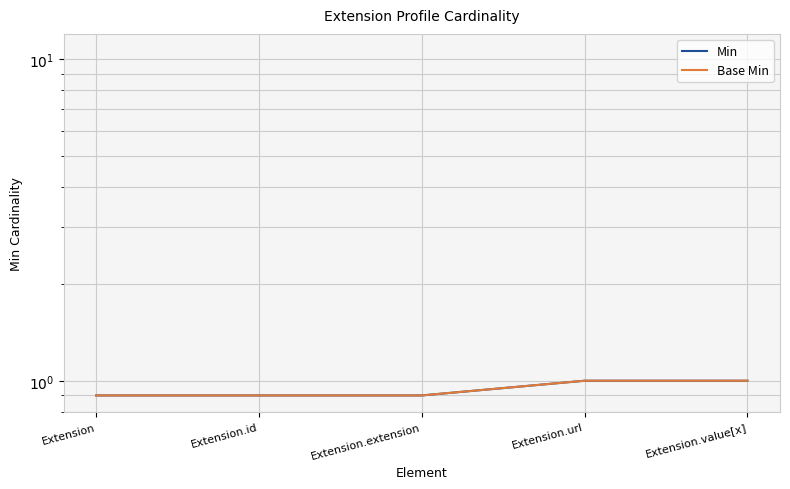

True or false: Min has a value of 1.3 at Extension.extension.

False